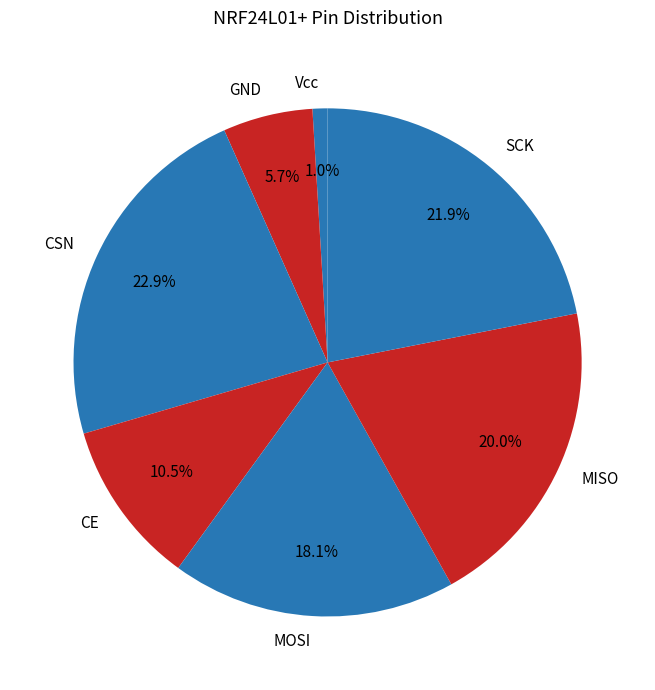

Is GND the majority of the pie?

No